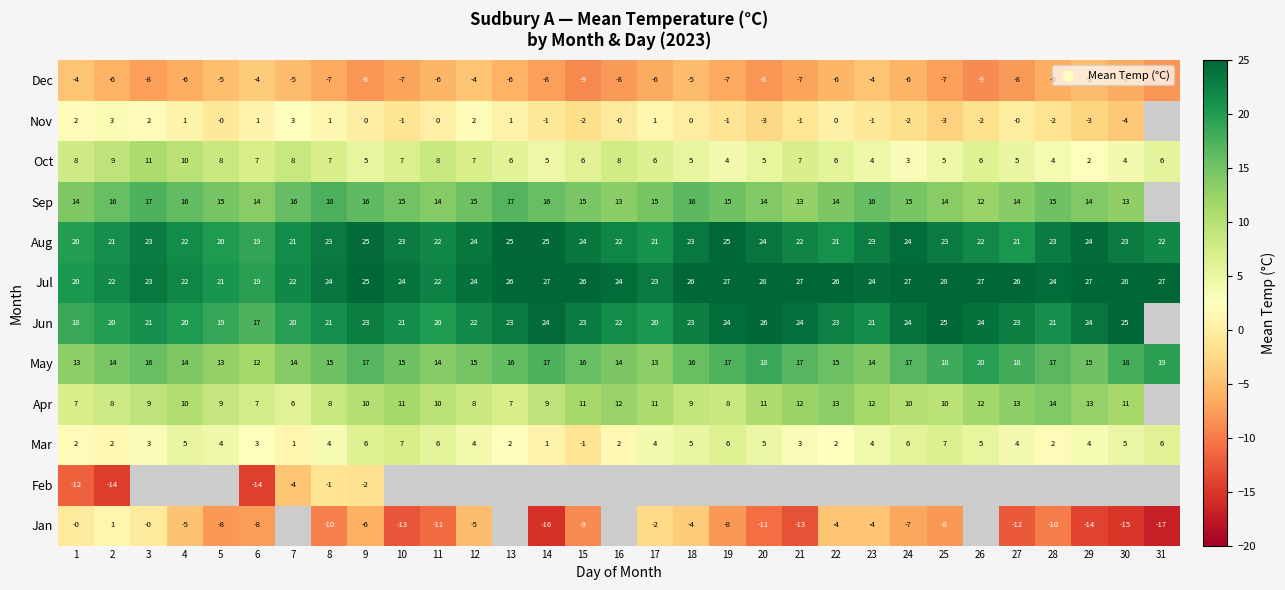

Is the value of Aug at 6 greater than the value of Mar at 8?

Yes